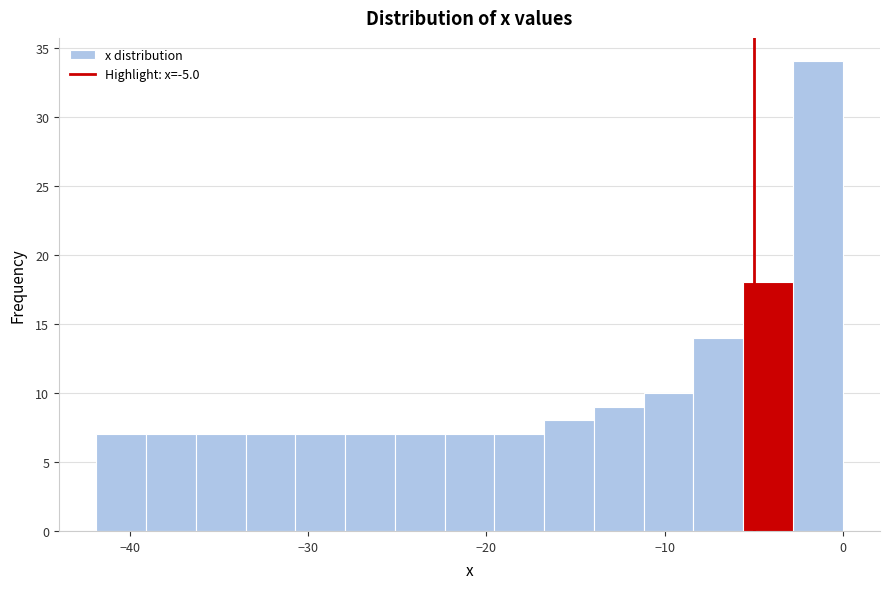

Read against the x-axis, roughly where is the centre of the tallest bar?

-1